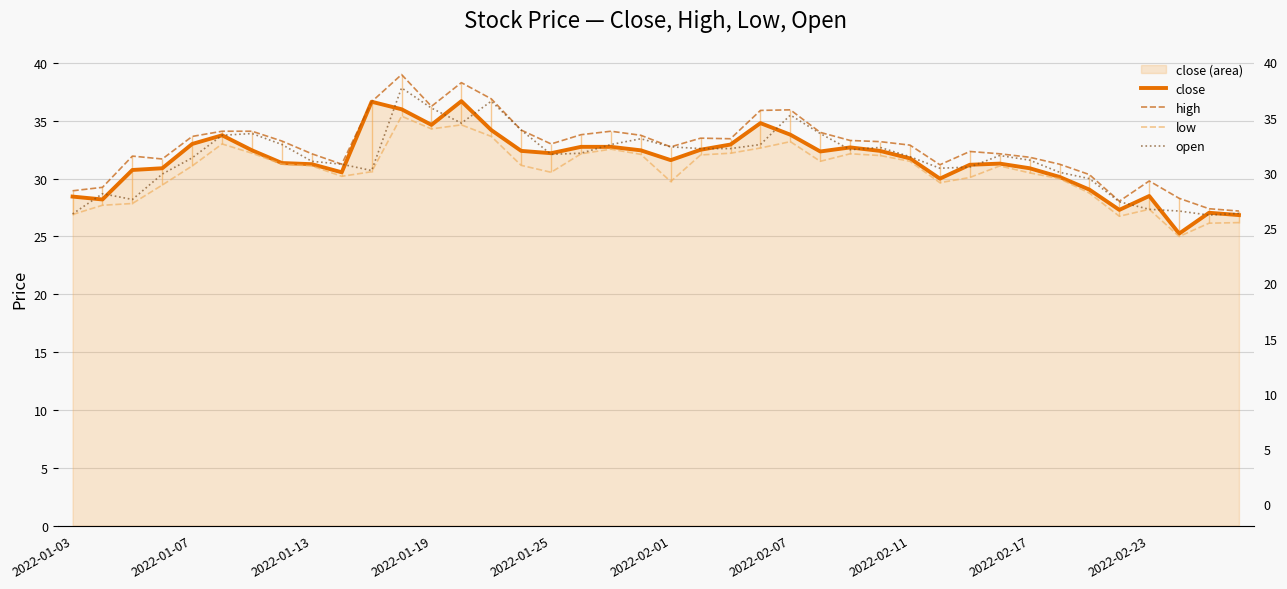

Rank the series by their maximum value, from lowest to highest.

low, close, open, high